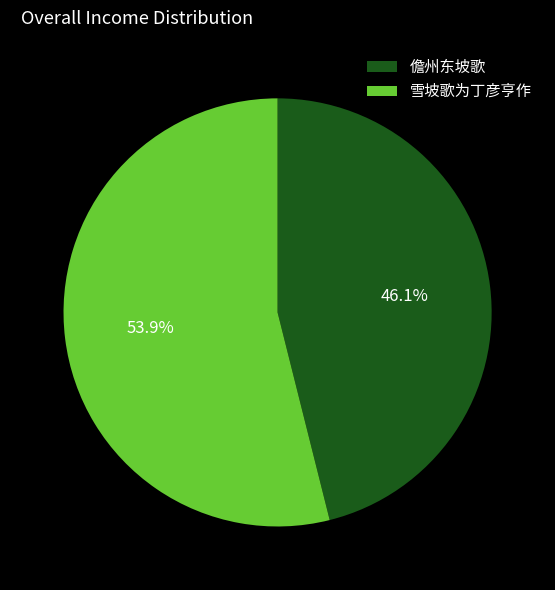

Combined, what portion of the pie is 儋州东坡歌 and 雪坡歌为丁彦亨作?

100.0%